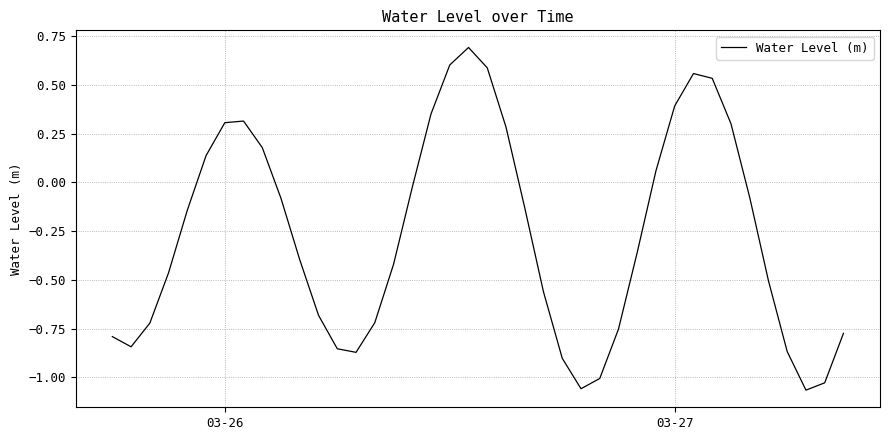

Does the chart display data point markers on the line(s)?

No